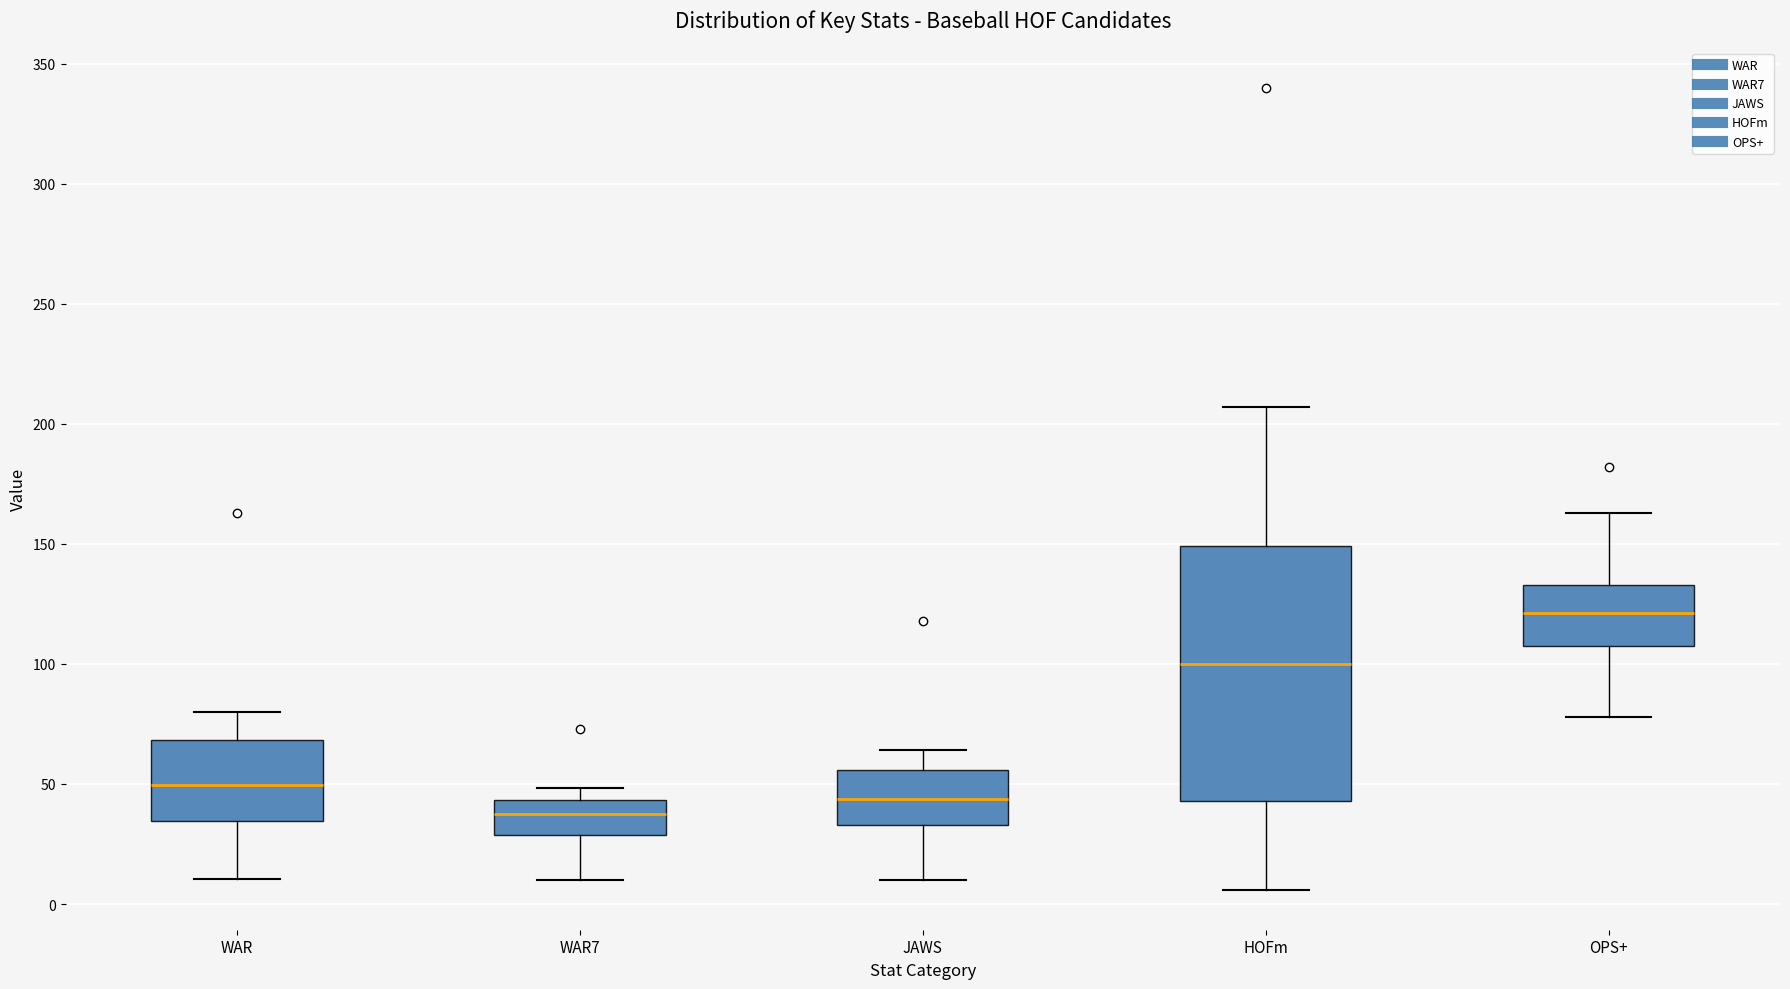

Where does the lower whisker of the box for JAWS end on the y-axis? The values are not printed on the chart, so give them approximately, as read against the axis.

10